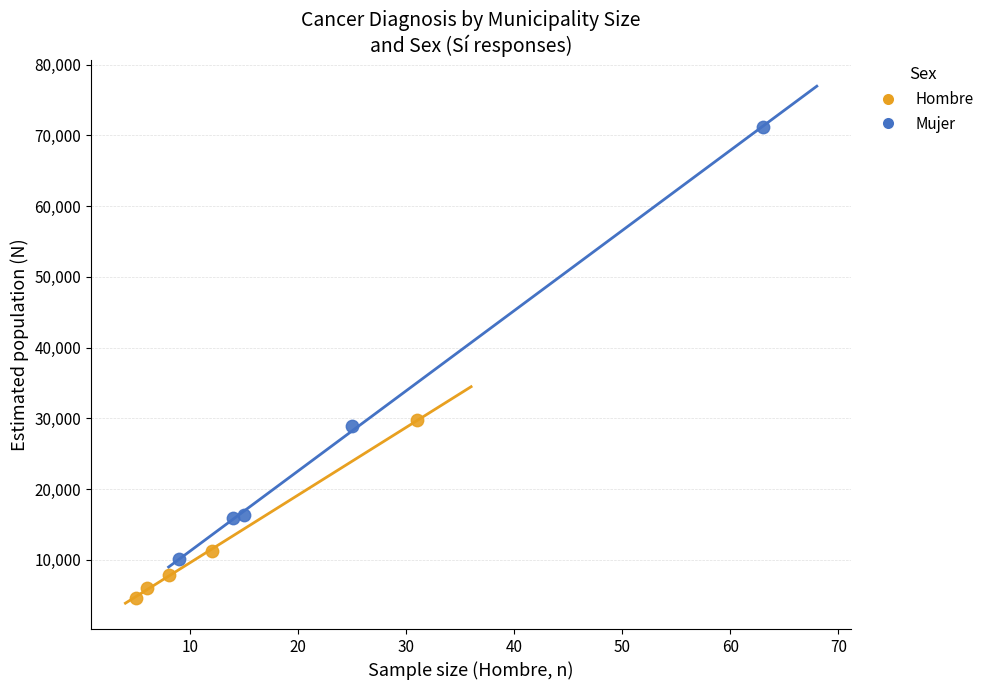

Which series contains the lowest Y value?

Hombre